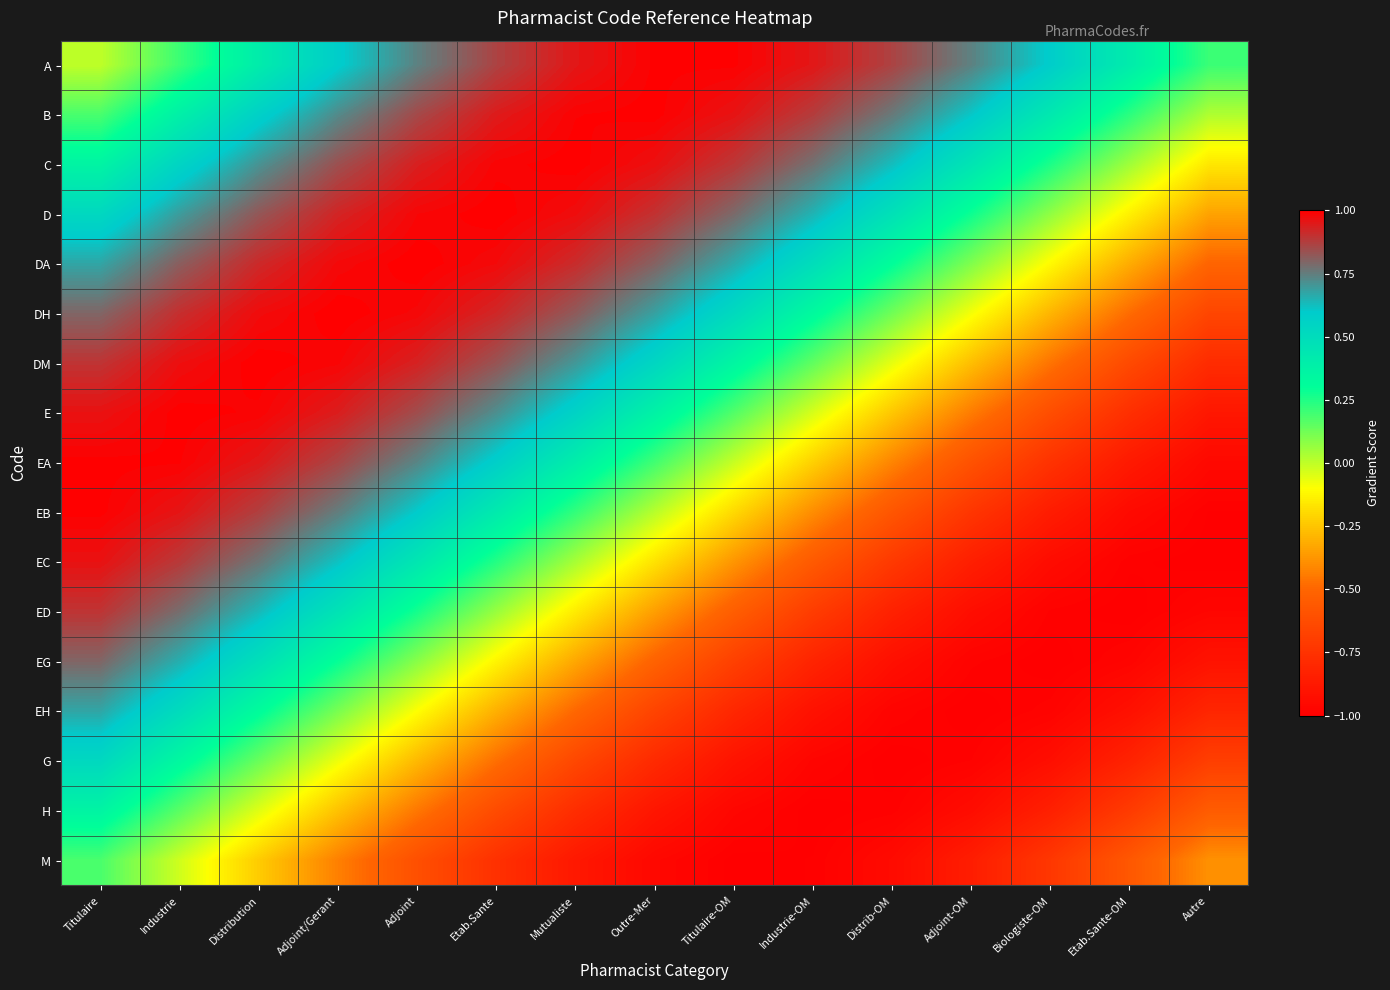

List the series in order of their peak value, highest first.

DA, DH, D, DM, C, E, B, EB, EA, A, EC, ED, EG, EH, G, H, M